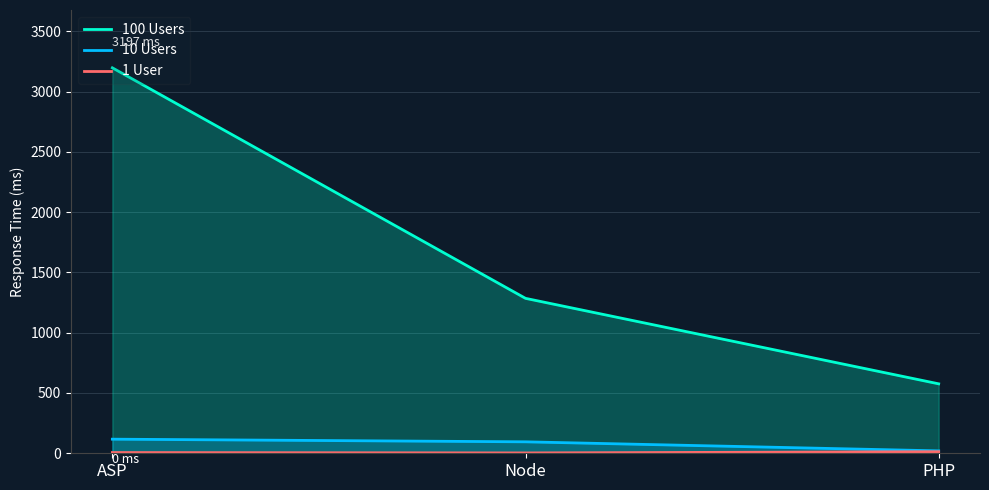

What is the sum of the 100 Users values at PHP and ASP?

3773